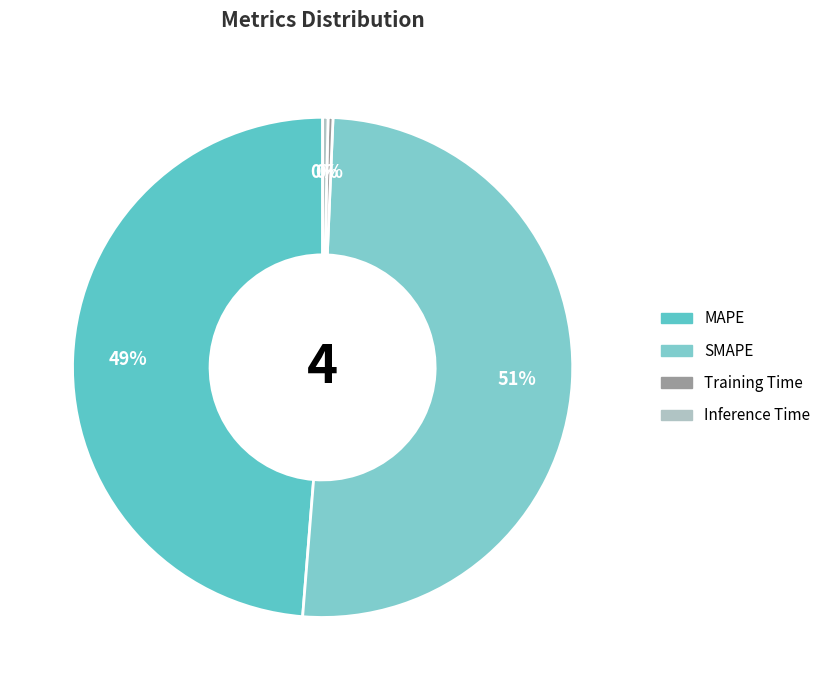

To the nearest percent, what is the combined percentage of SMAPE and Training Time?

51%